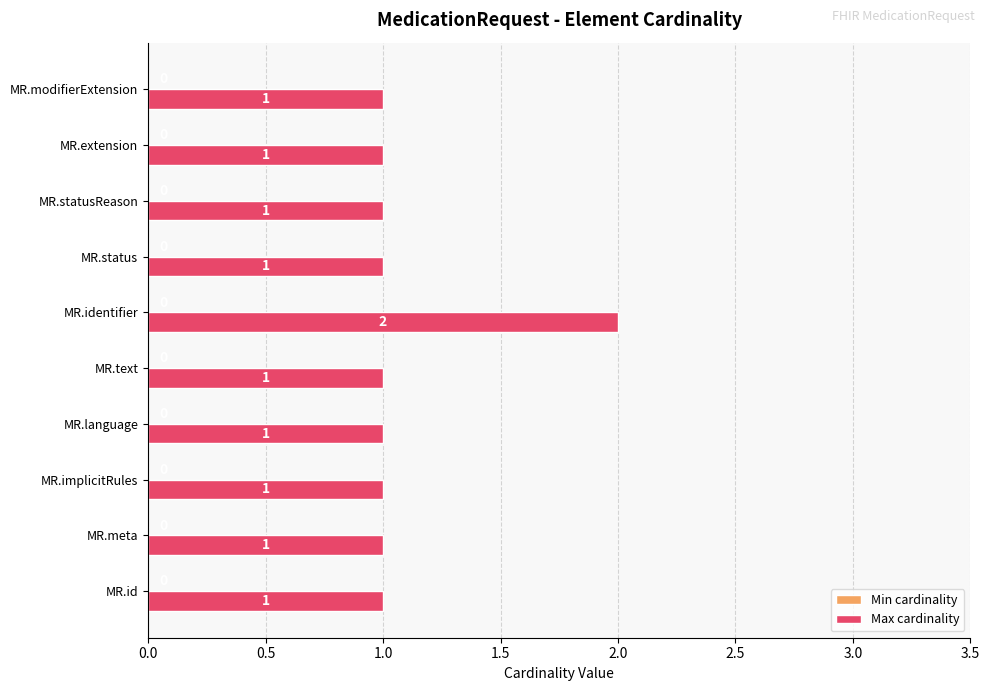

What is the sum of all values?

11